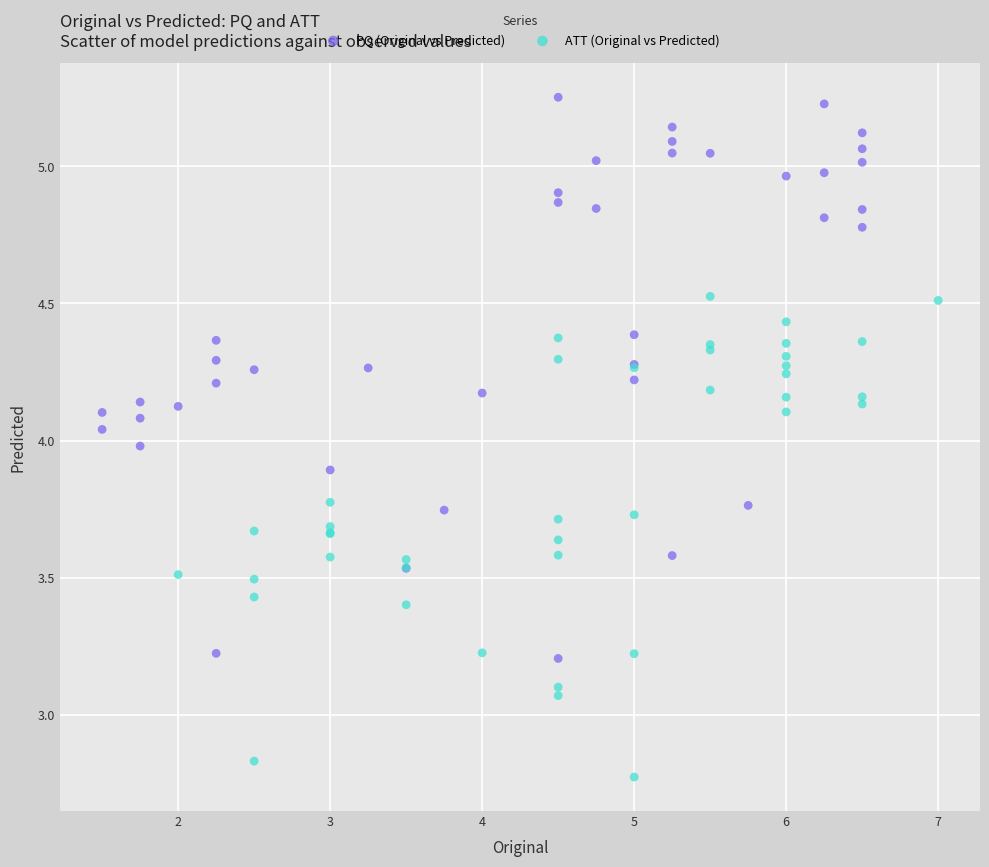

Which series contains the lowest Y value?

ATT (Original vs Predicted)